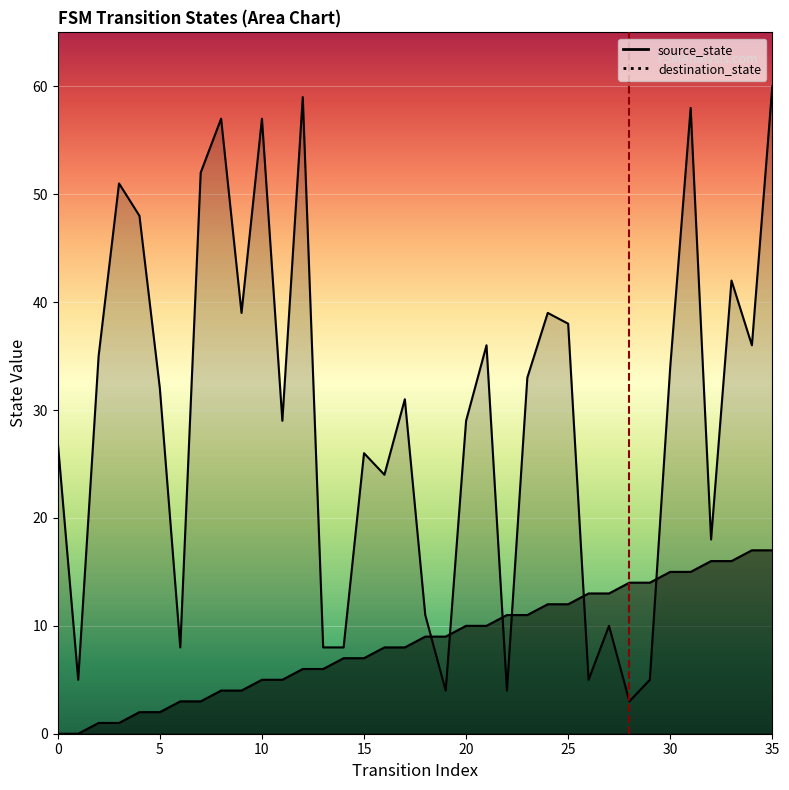

How many interior local valleys does the destination_state series have?

11